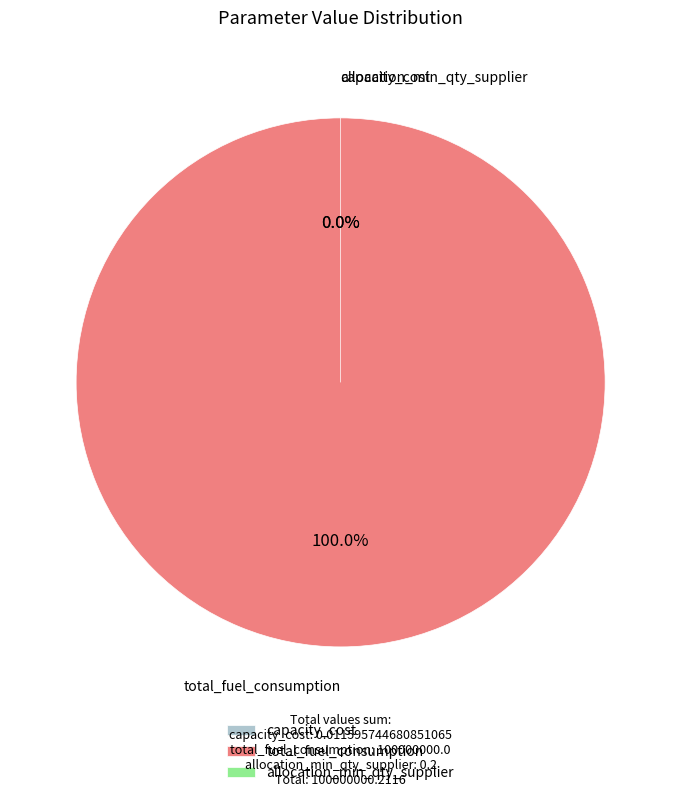

To the nearest percent, what is the difference between the largest and smallest slice percentages?

100%